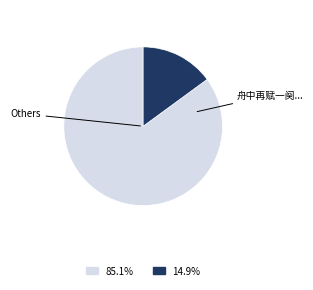

Is there a majority slice in this chart?

Yes